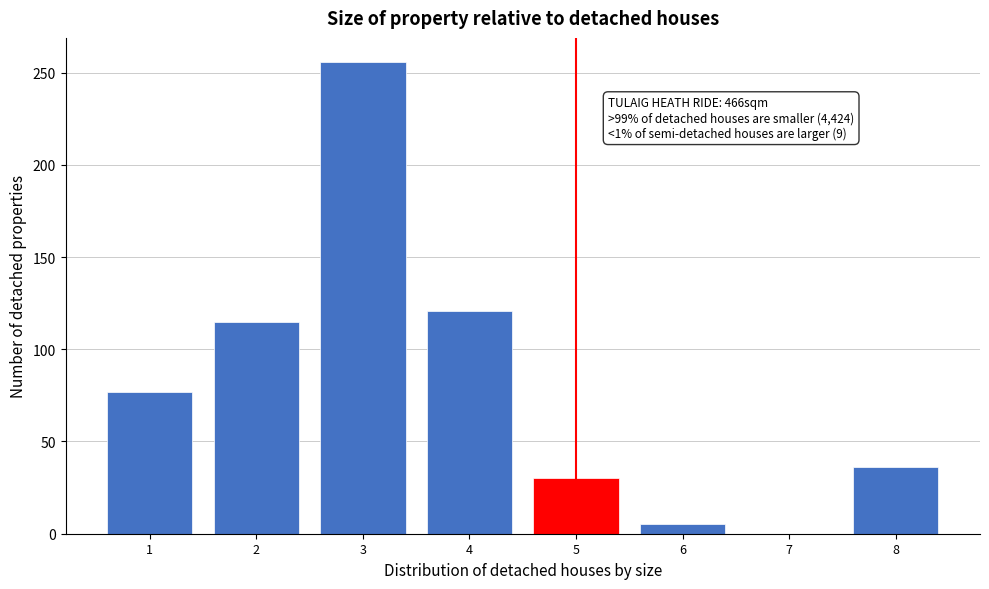

Which range on the x-axis has the tallest bar?

2.5 to 3.5